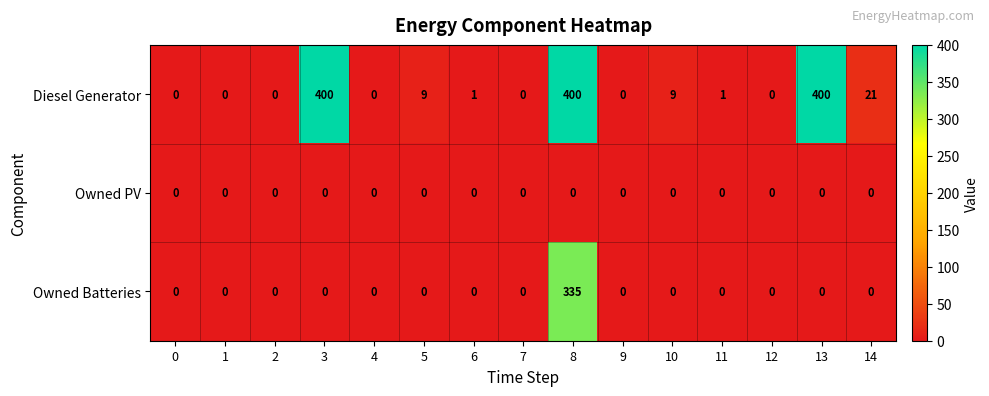

List the series in order of their peak value, lowest first.

Owned PV, Owned Batteries, Diesel Generator